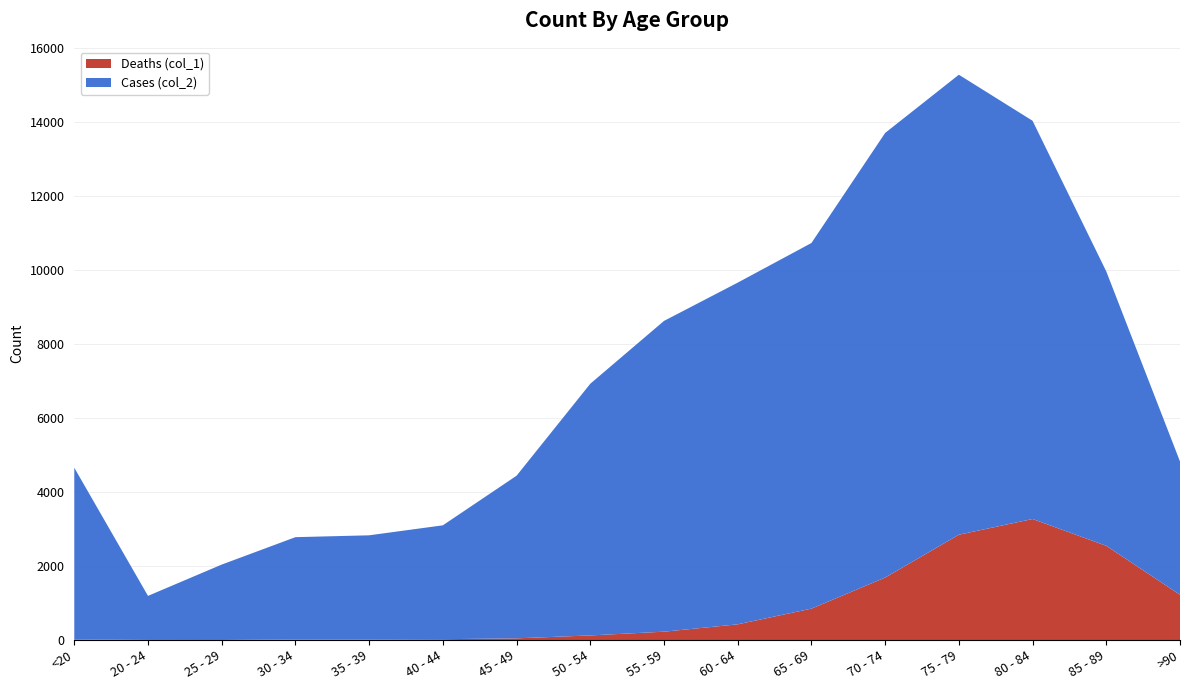

Reading left to right, extract all data points from this chart.

Deaths (col_1): 18	4	3	17	18	24	47	126	227	426	850	1690	2848	3273	2548	1224
Cases (col_2): 4641	1191	2038	2765	2814	3078	4396	6803	8400	9236	9883	12018	12434	10764	7417	3604